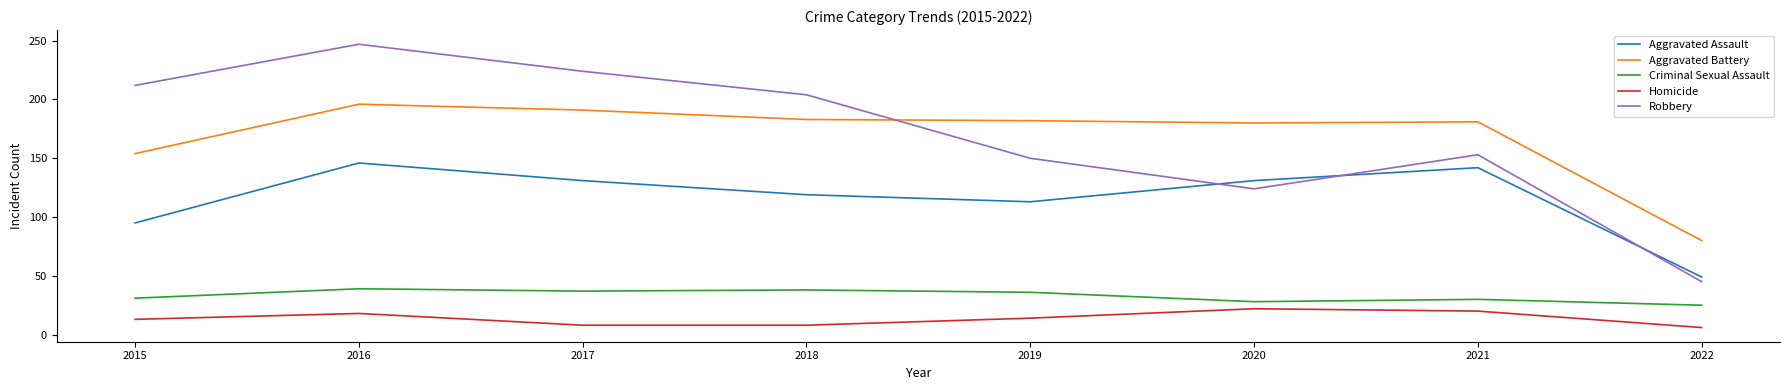

Where is the first local maximum for Robbery?

2016